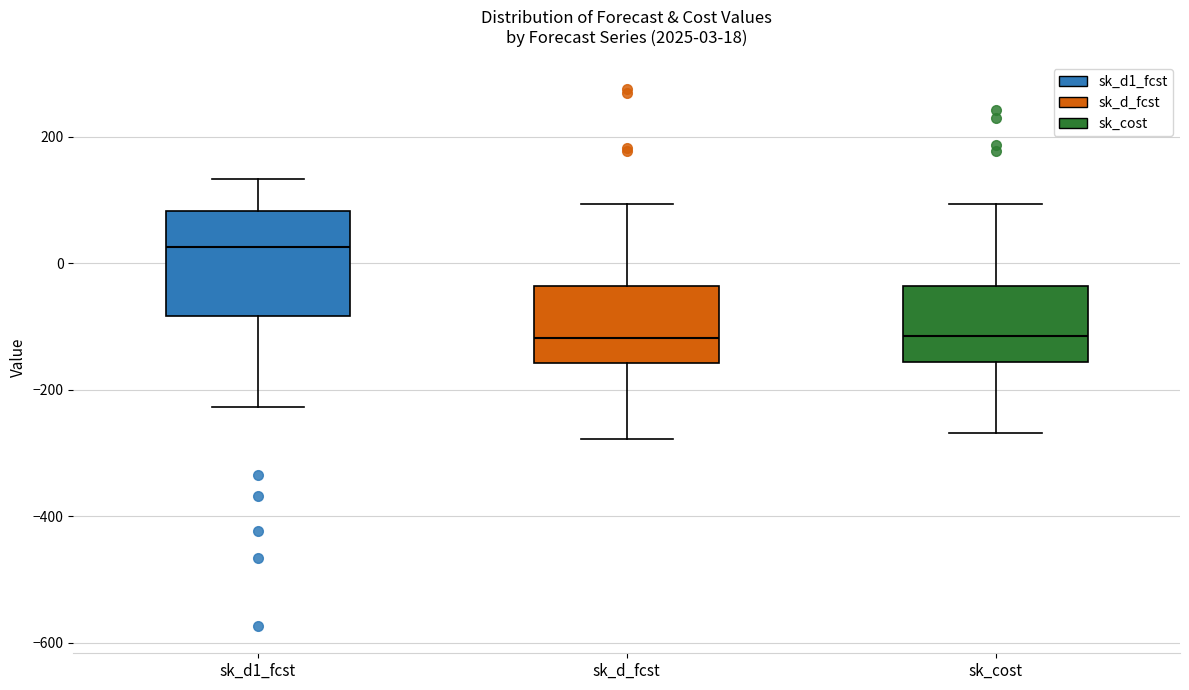

Which box is the tallest, from its lower edge to its upper edge?

sk_d1_fcst